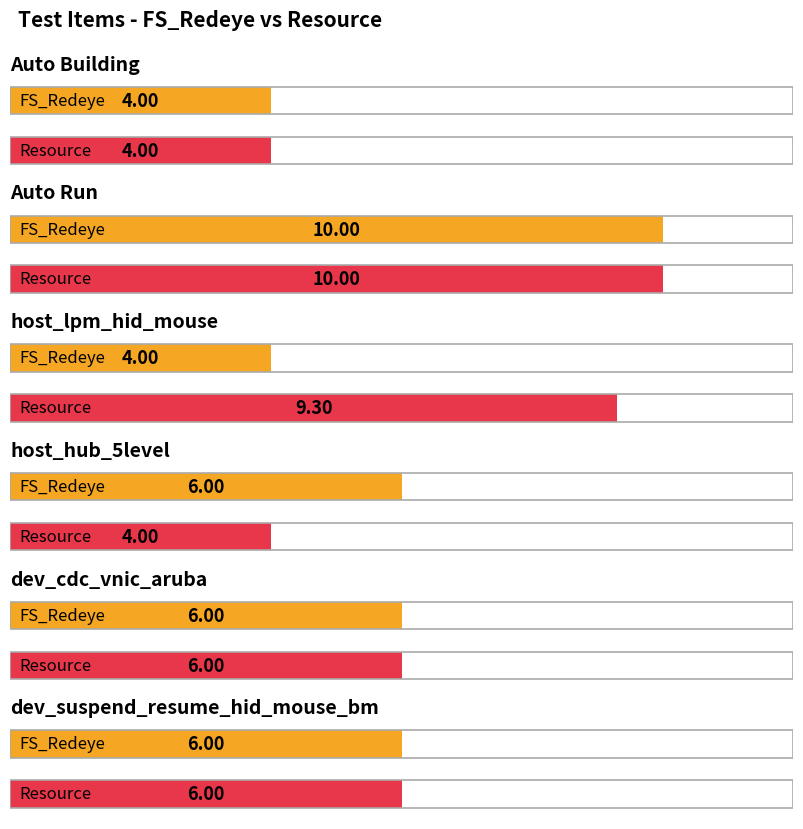

List the labels in order of FS_Redeye value, smallest first.

Auto Building, host_lpm_hid_mouse, host_hub_5level, dev_cdc_vnic_aruba, dev_suspend_resume_hid_mouse_bm, Auto Run